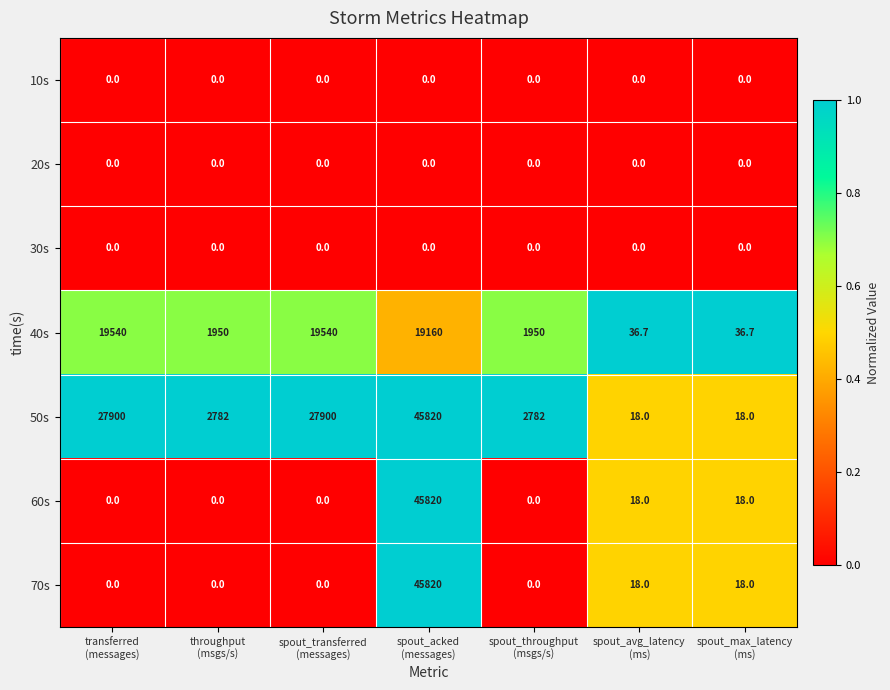

Which series has the largest total across all categories?

50s